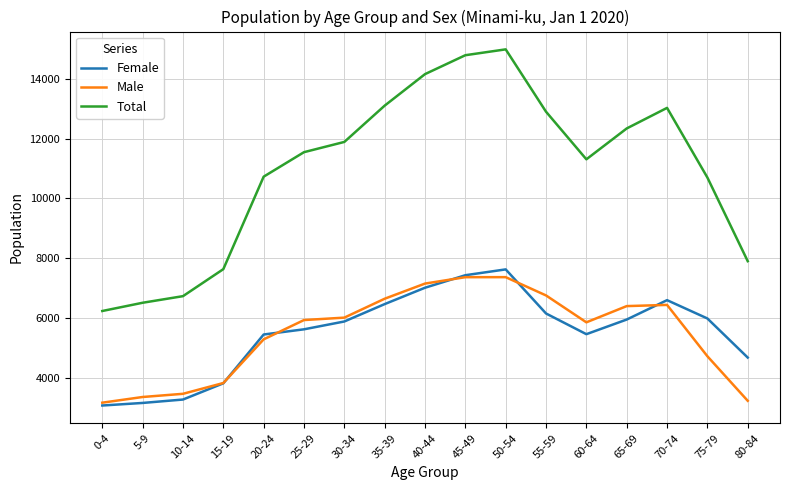

How many interior local peaks does the Female series have?

2